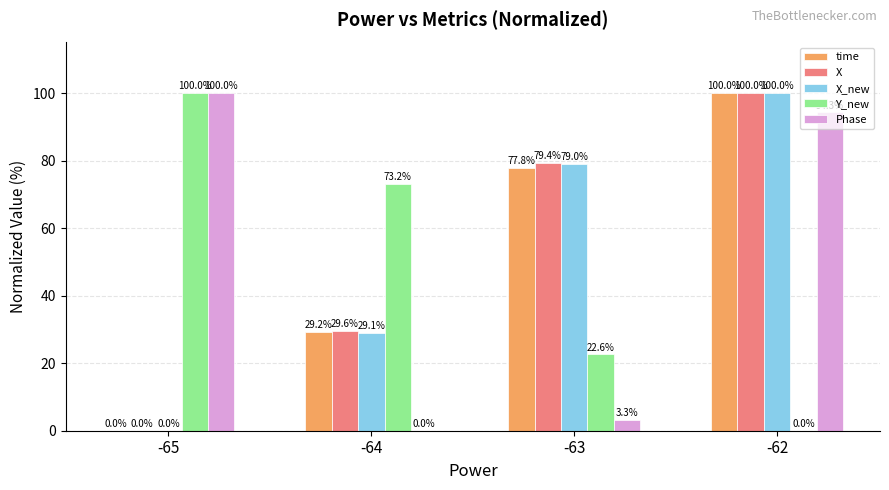

Are the bars horizontal?

No